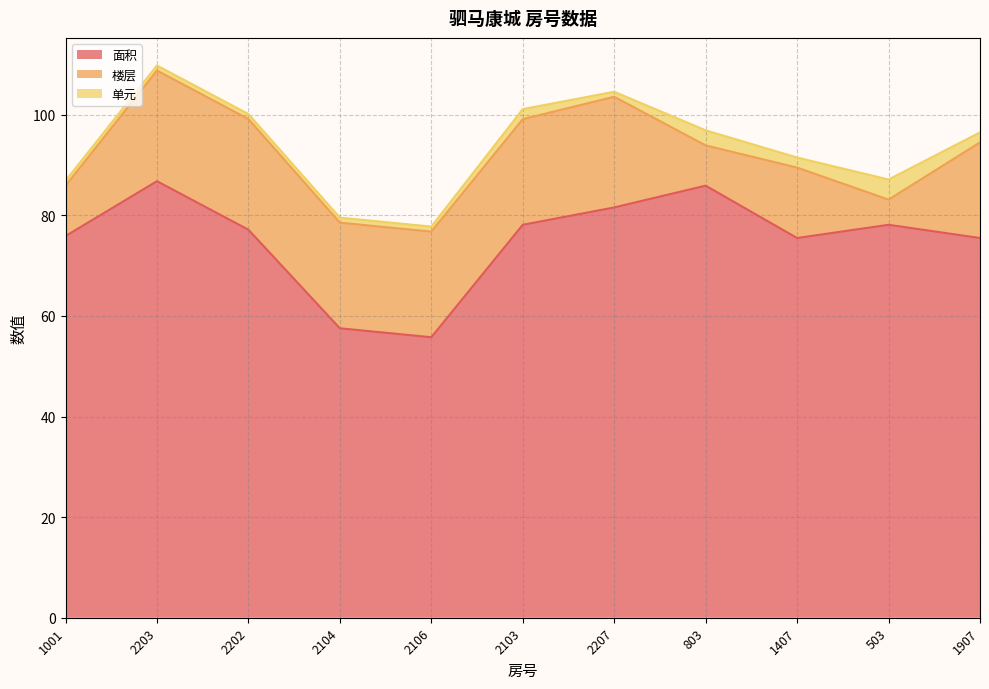

List the labels in order of 楼层 value, smallest first.

503, 803, 1001, 1407, 1907, 2104, 2106, 2103, 2203, 2202, 2207